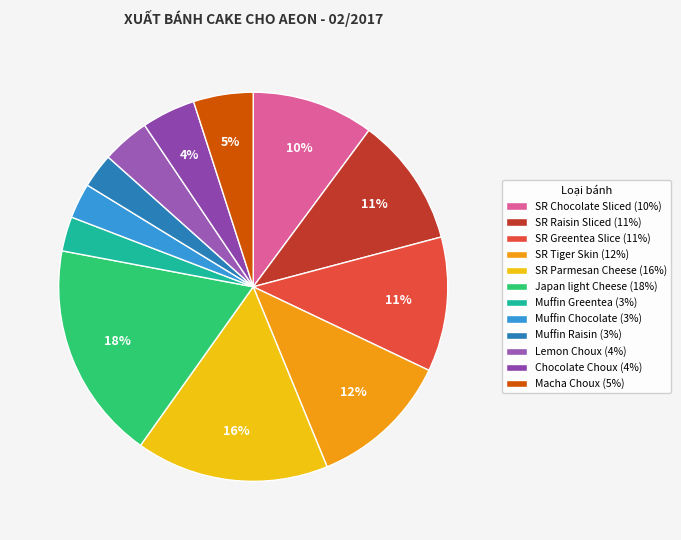

Does any single category account for the majority?

No